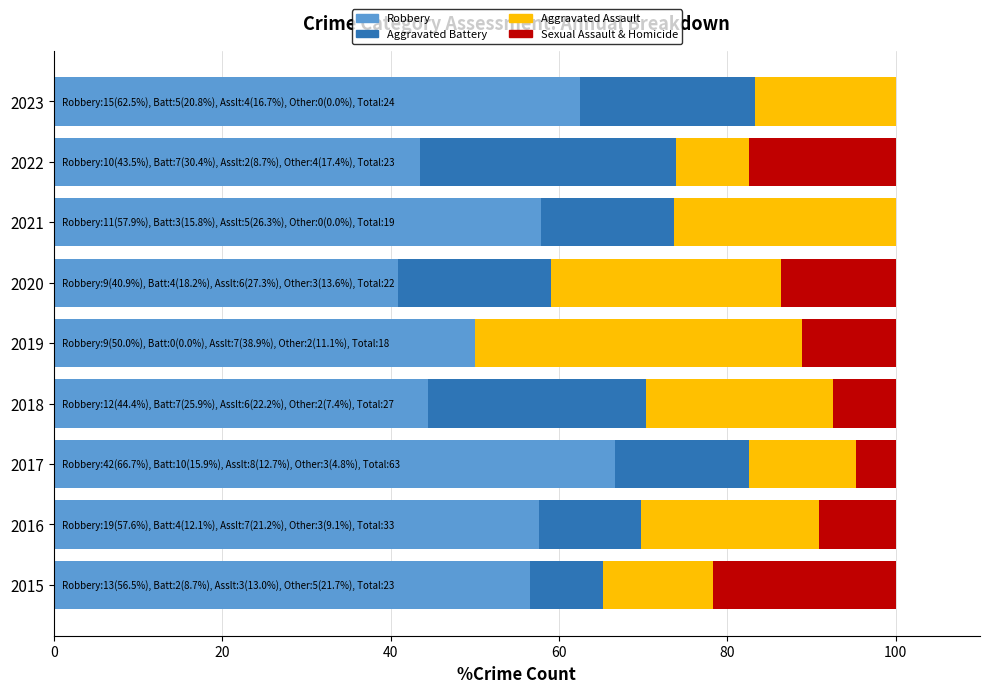

At which label does Robbery reach its peak?

2017